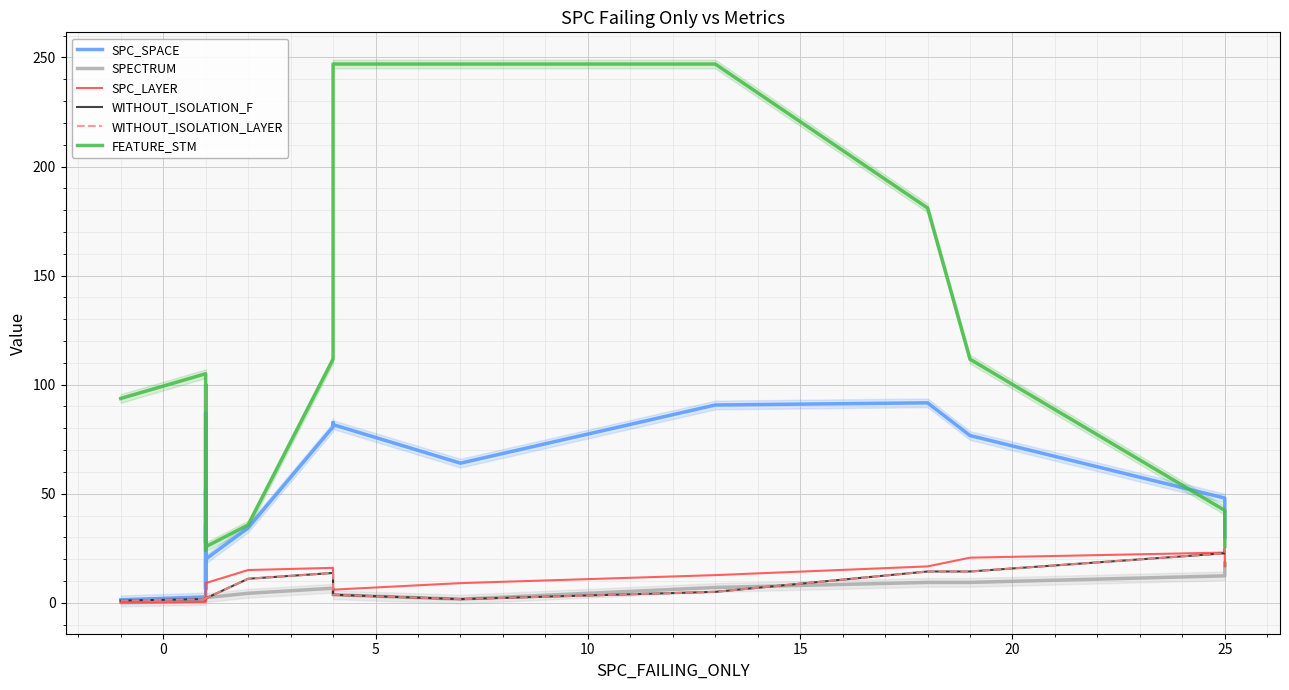

The value of SPC_SPACE at 10 is 21.5. True or false?

False